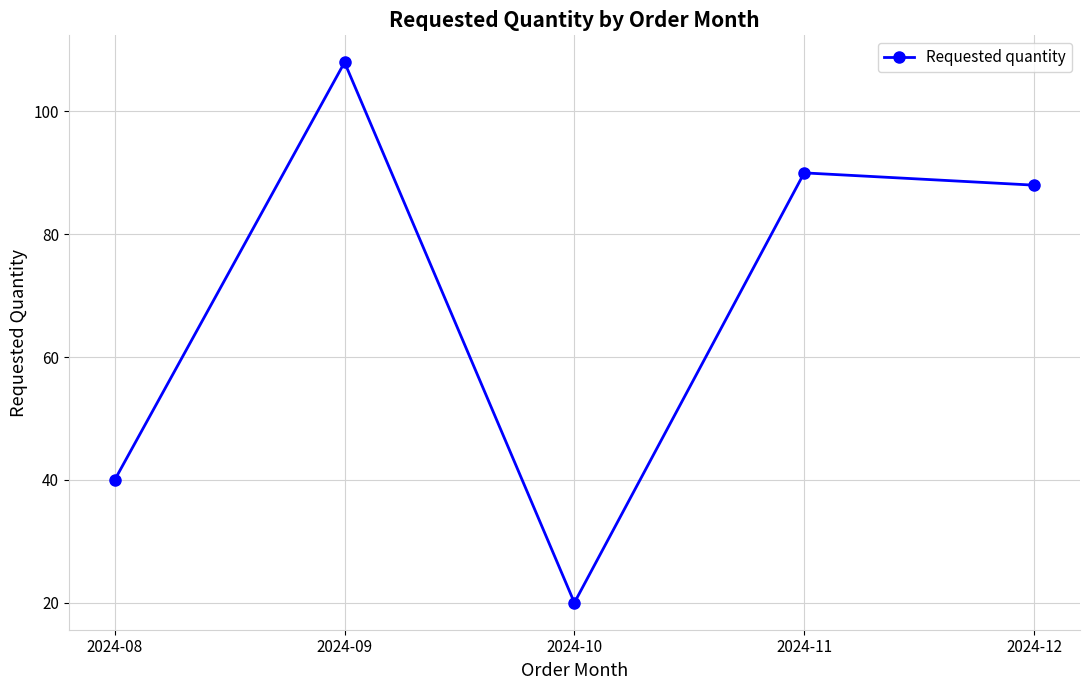

List the labels in order of value, smallest first.

2024-10, 2024-08, 2024-12, 2024-11, 2024-09